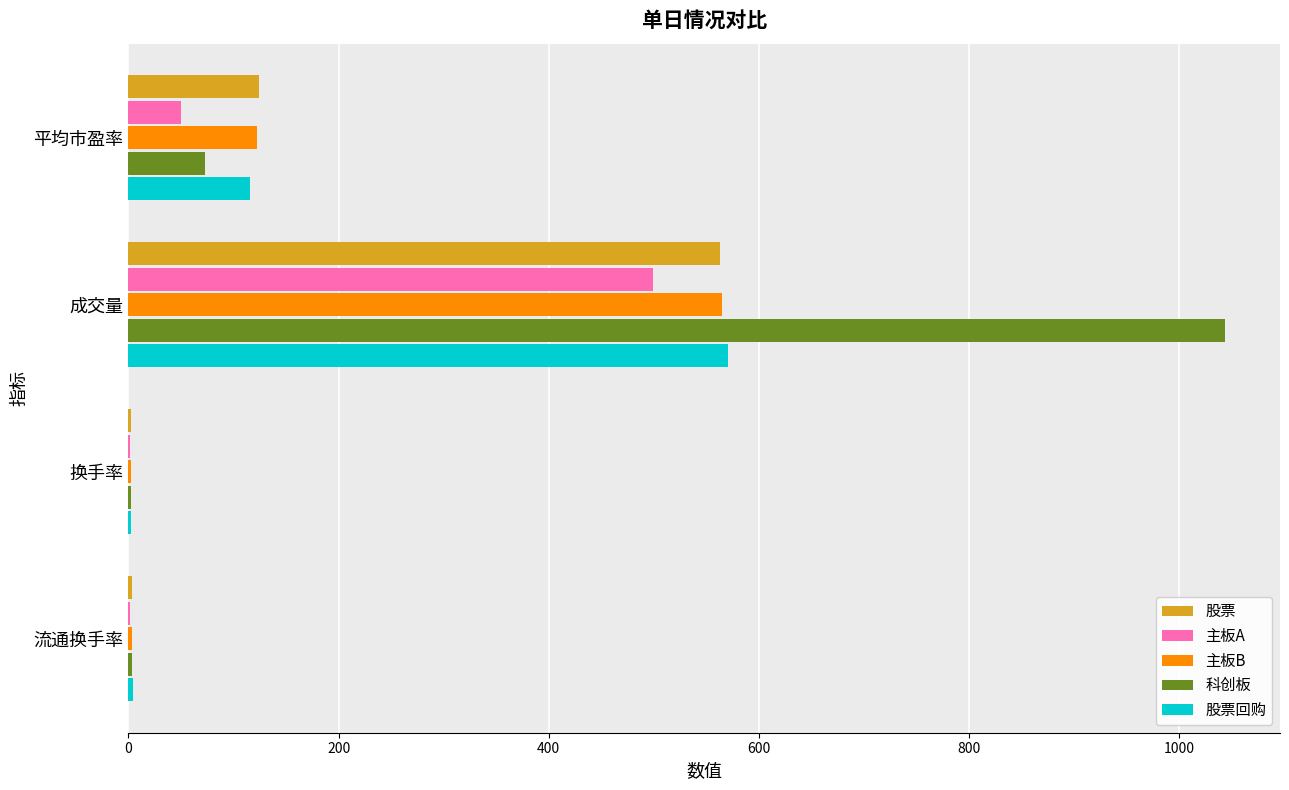

True or false: 主板A has a value of 784.9 at 成交量.

False